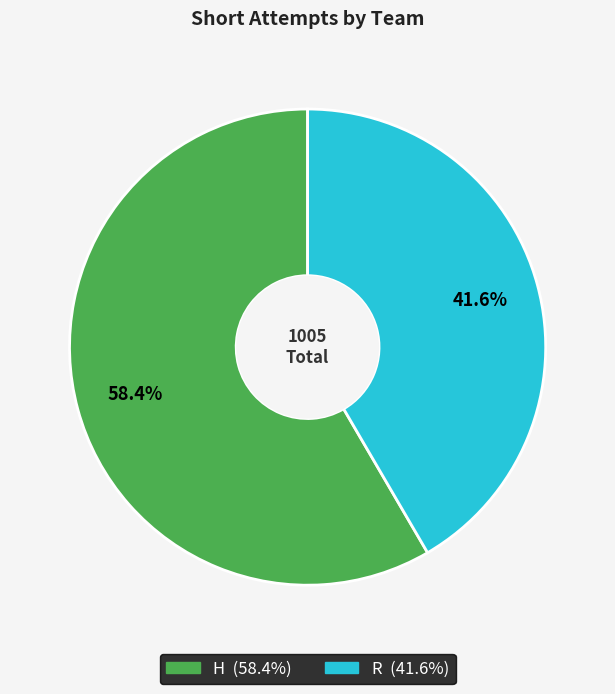

Is there a majority slice in this chart?

Yes